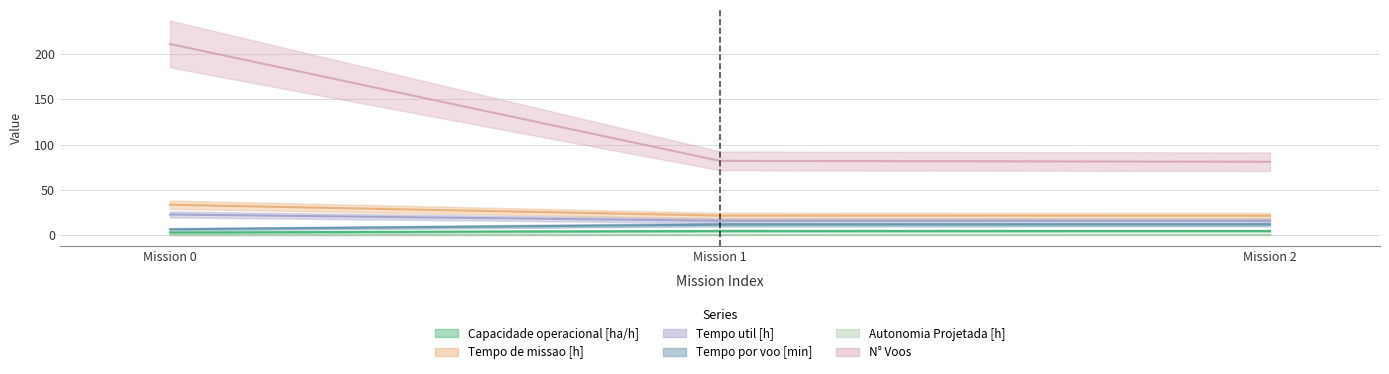

What are all the series names shown in the legend?

Capacidade operacional [ha/h], Tempo de missao [h], Tempo util [h], Tempo por voo [min], Autonomia Projetada [h], N° Voos